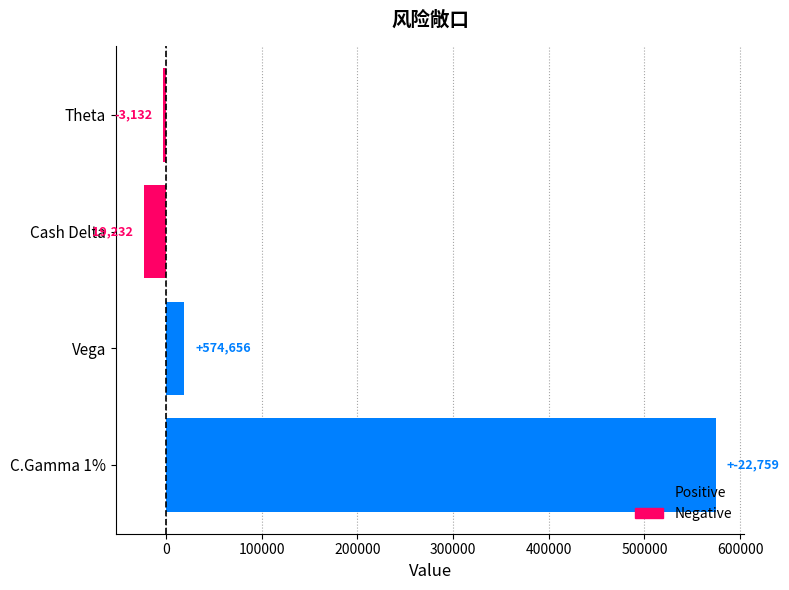

What is the sum of all Negative values?

-25891